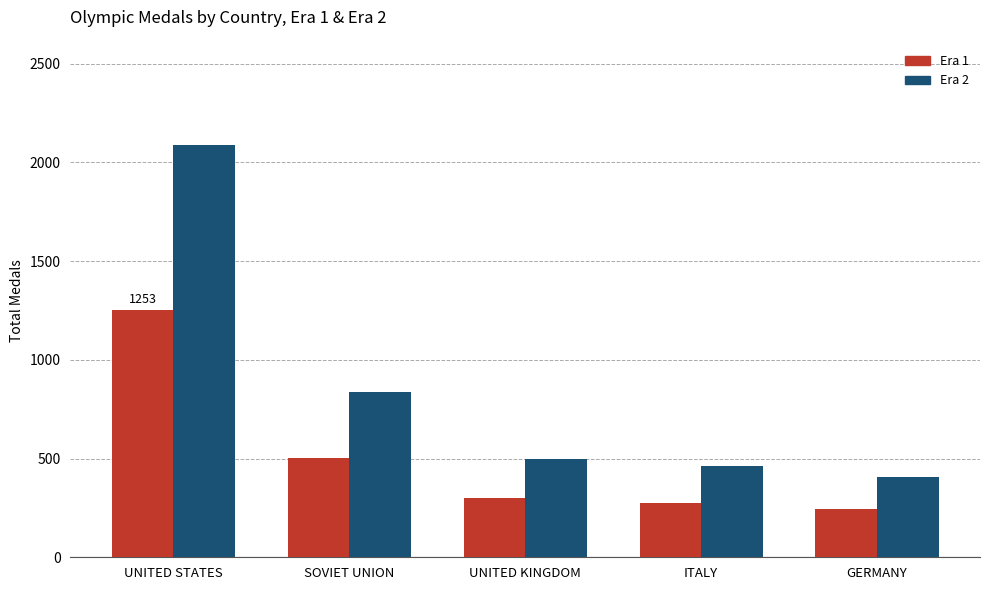

What is the total value across all series at GERMANY?

651.2